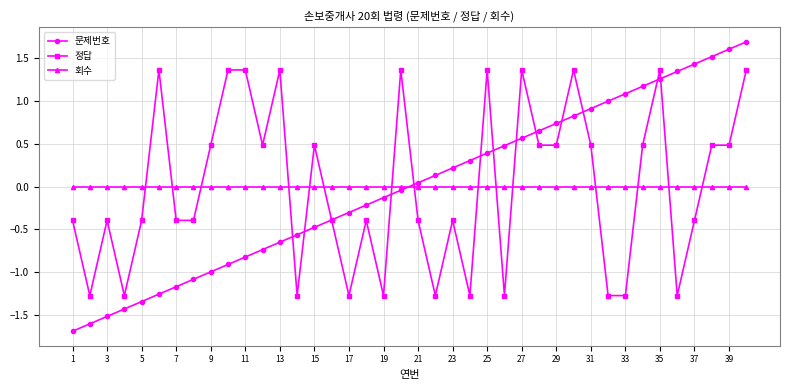

True or false: 문제번호 has more than 1 interior local peaks.

False